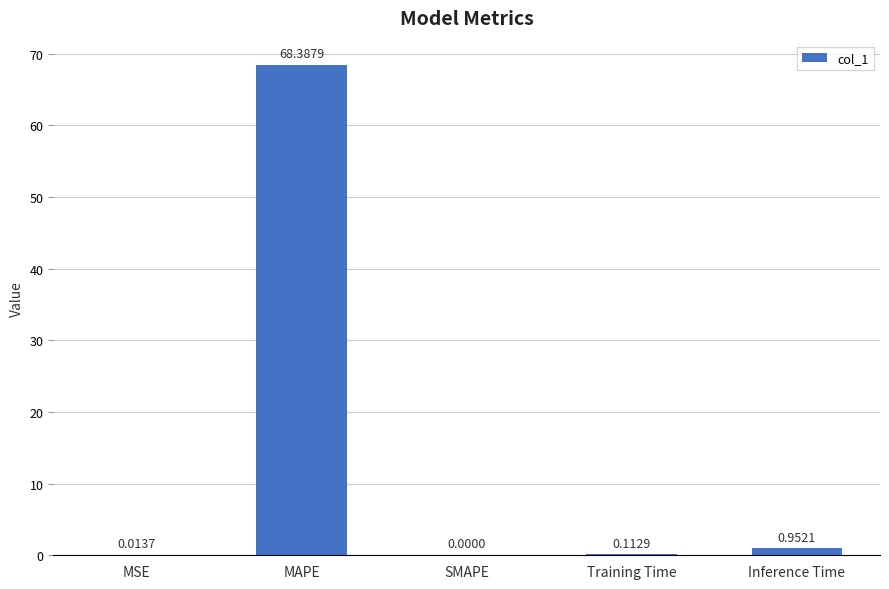

True or false: the data shows 0.0 at SMAPE.

True